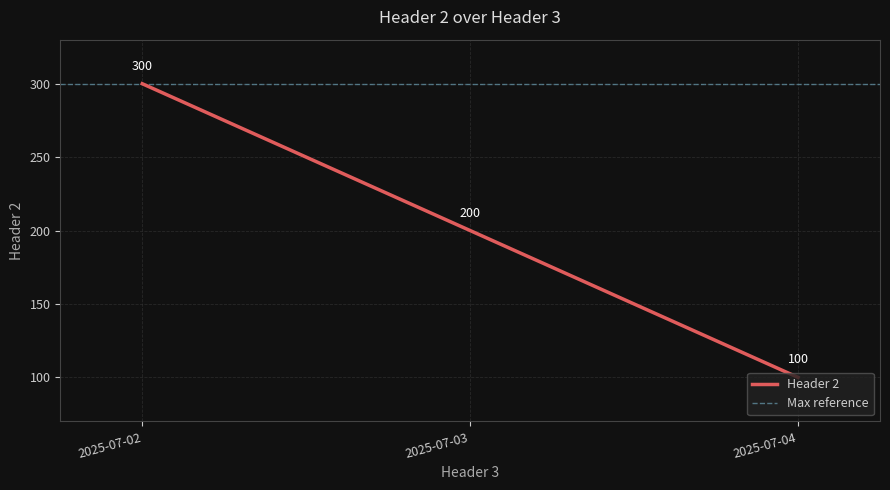

What is the difference between the values at 2025-07-02 and 2025-07-04?

200